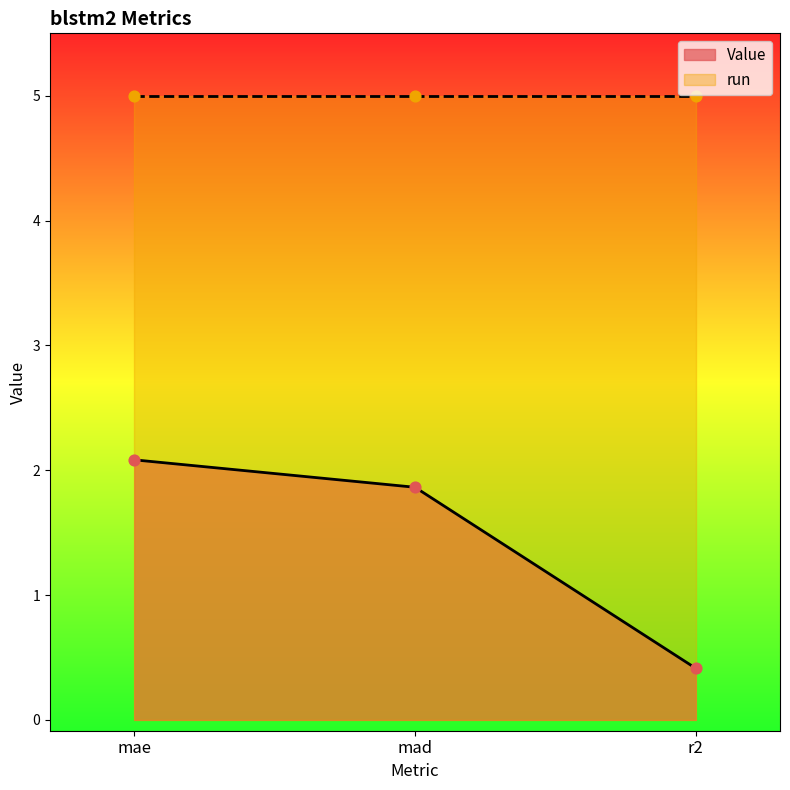

Which has a higher value, mae or r2?

mae